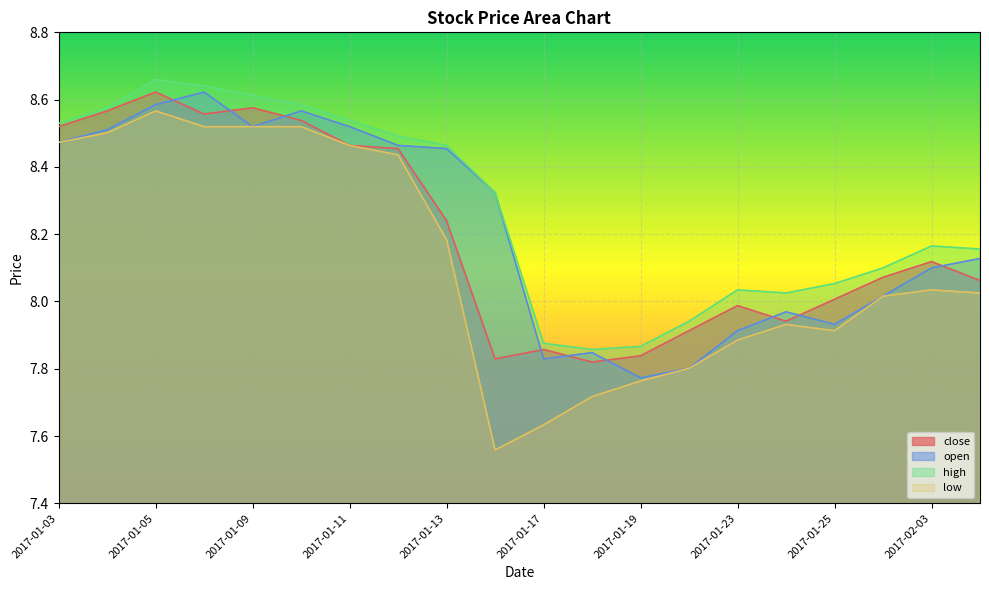

Reading right to left, list all the values displayed in this chart.

close: 8.1	8.1	8.1	8.0	7.9	8.0	7.9	7.8	7.8	7.9	7.8	8.2	8.5	8.5	8.5	8.6	8.6	8.6	8.6	8.5
open: 8.1	8.1	8.0	7.9	8.0	7.9	7.8	7.8	7.8	7.8	8.3	8.5	8.5	8.5	8.6	8.5	8.6	8.6	8.5	8.5
high: 8.2	8.2	8.1	8.1	8.0	8.0	7.9	7.9	7.9	7.9	8.3	8.5	8.5	8.5	8.6	8.6	8.6	8.7	8.6	8.5
low: 8.0	8.0	8.0	7.9	7.9	7.9	7.8	7.8	7.7	7.6	7.6	8.2	8.4	8.5	8.5	8.5	8.5	8.6	8.5	8.5